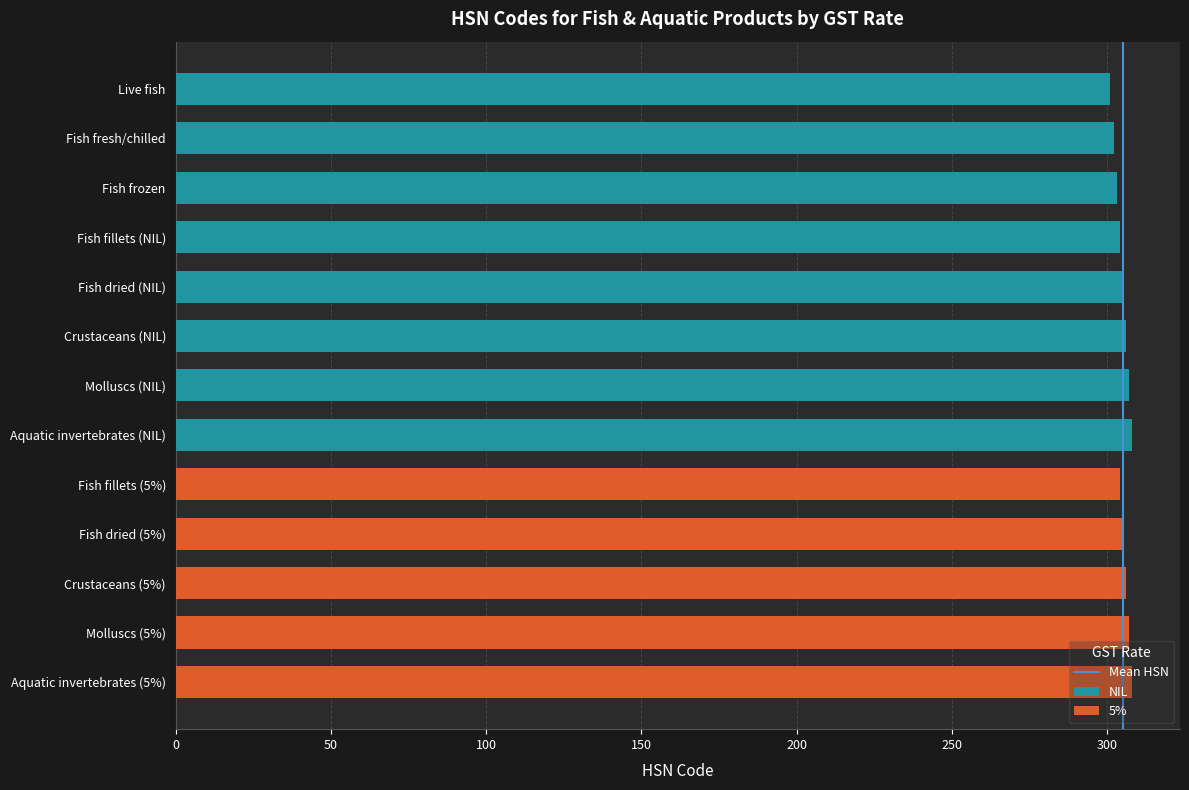

What is the difference between the second highest and second lowest values?

5